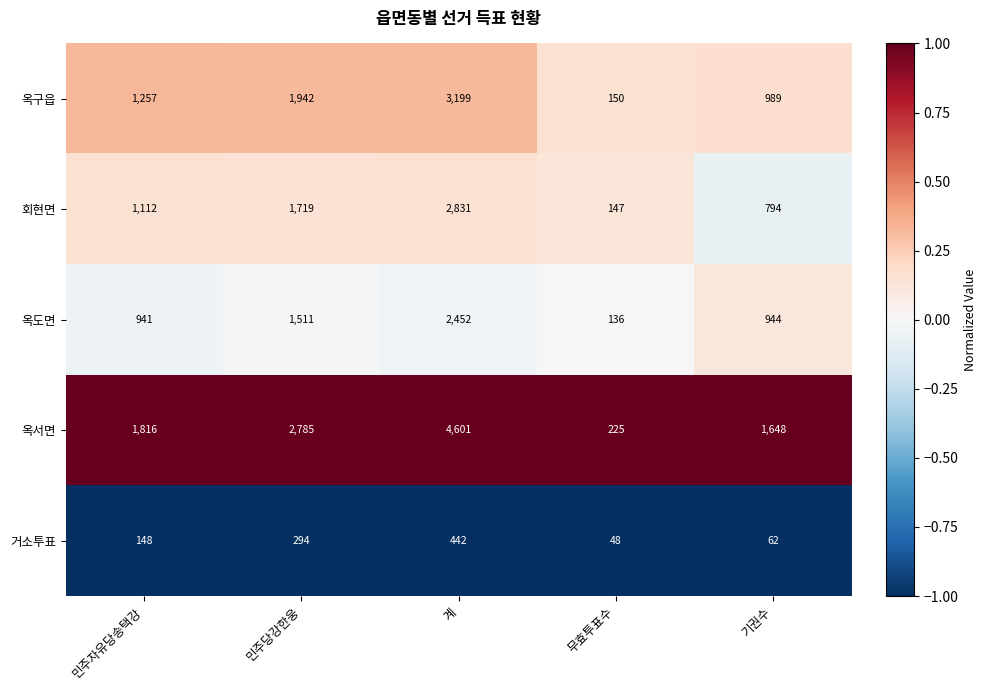

At which label does 옥서면 reach its peak?

계